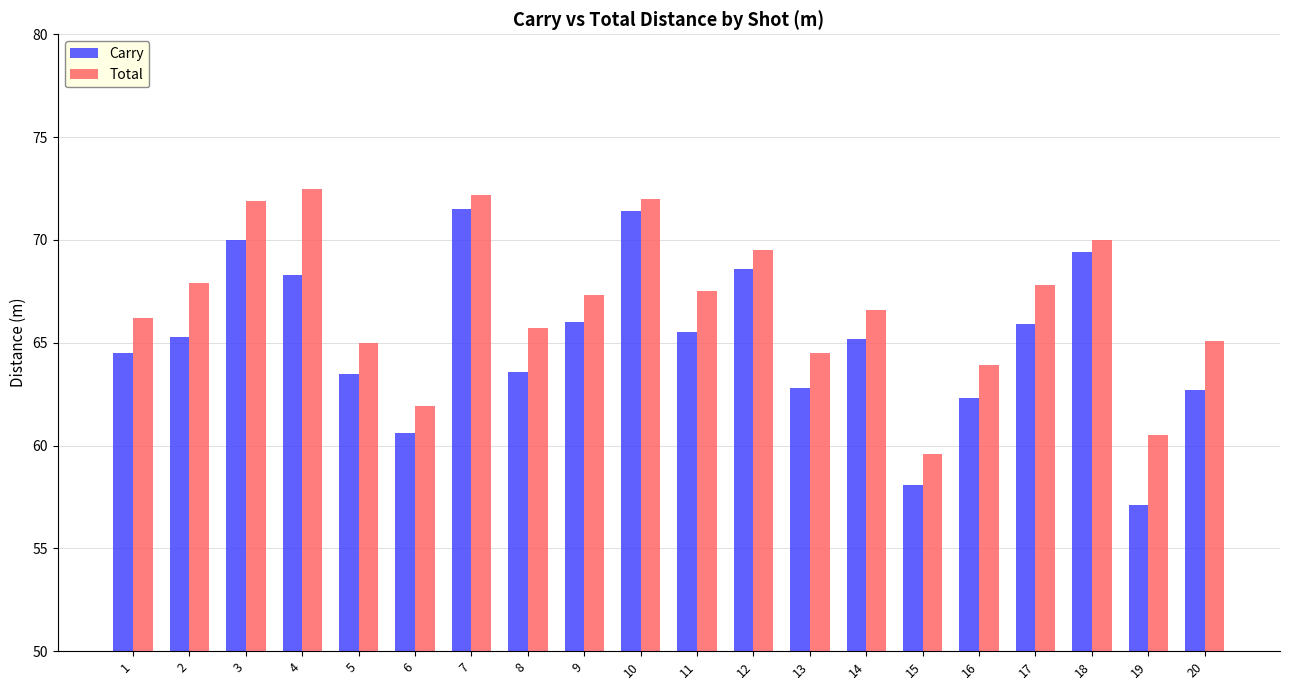

Is it true that Carry equals 96.3 at 8?

False